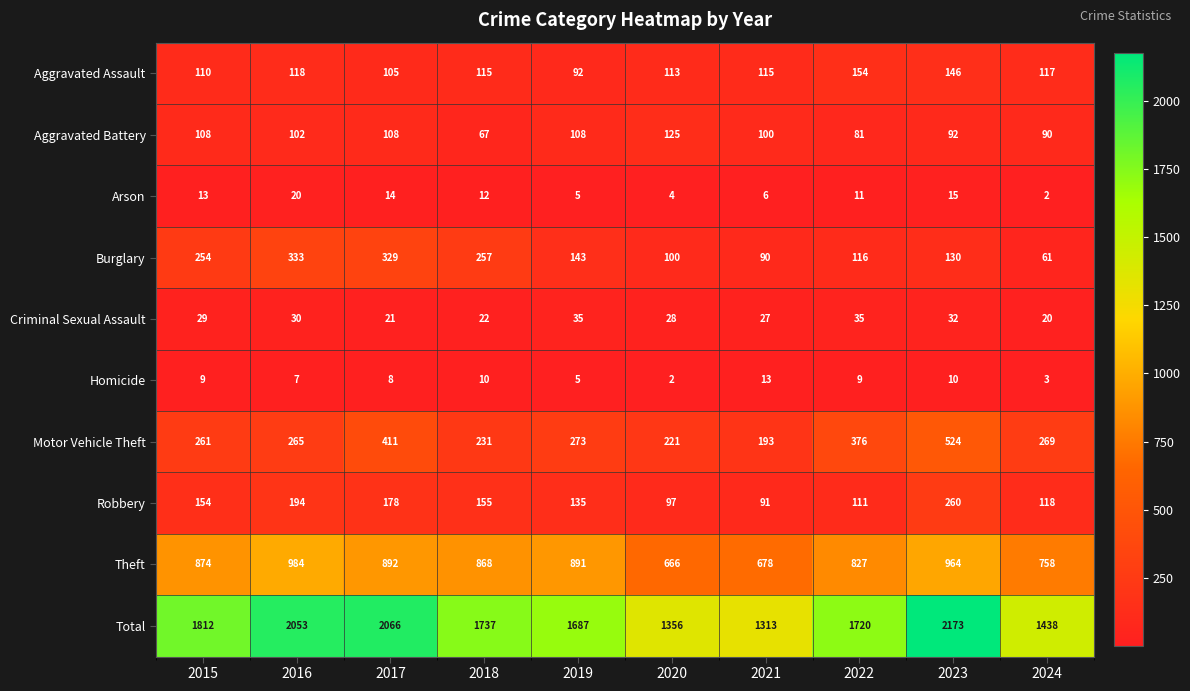

Where is Robbery nearest to the value 175?

2017